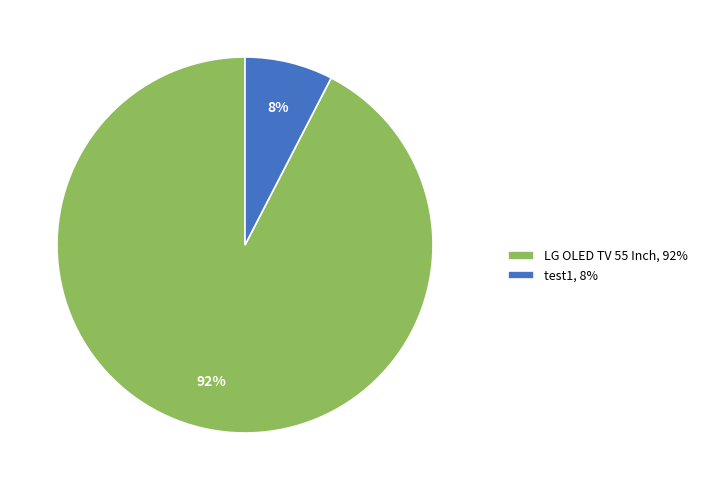

Between test1 and LG OLED TV 55 Inch, which is larger?

LG OLED TV 55 Inch